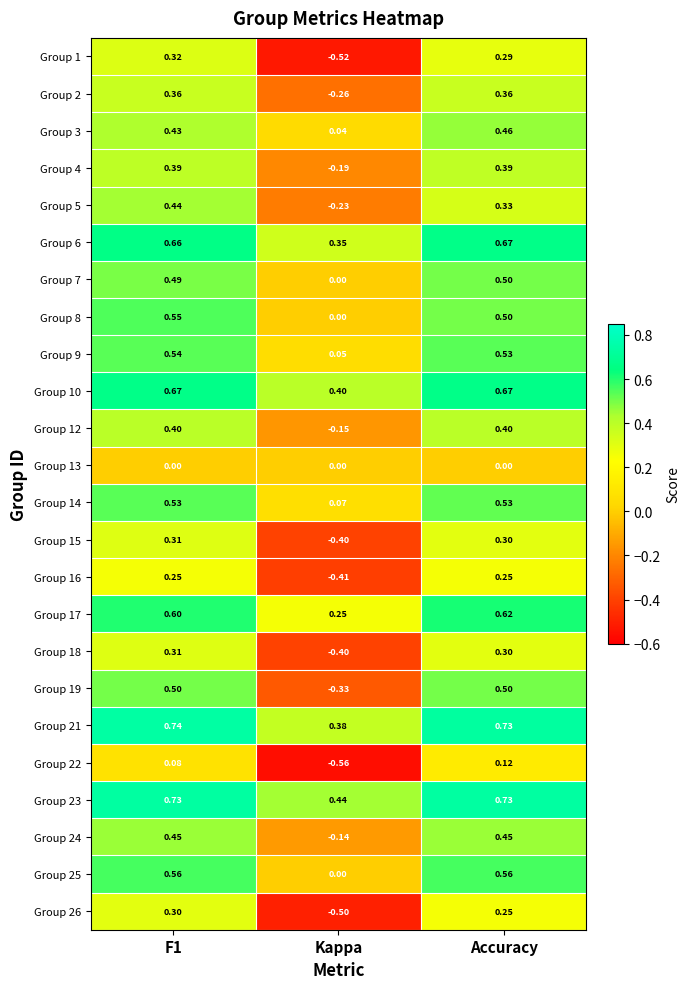

What is the total value across all series at Accuracy?

10.4